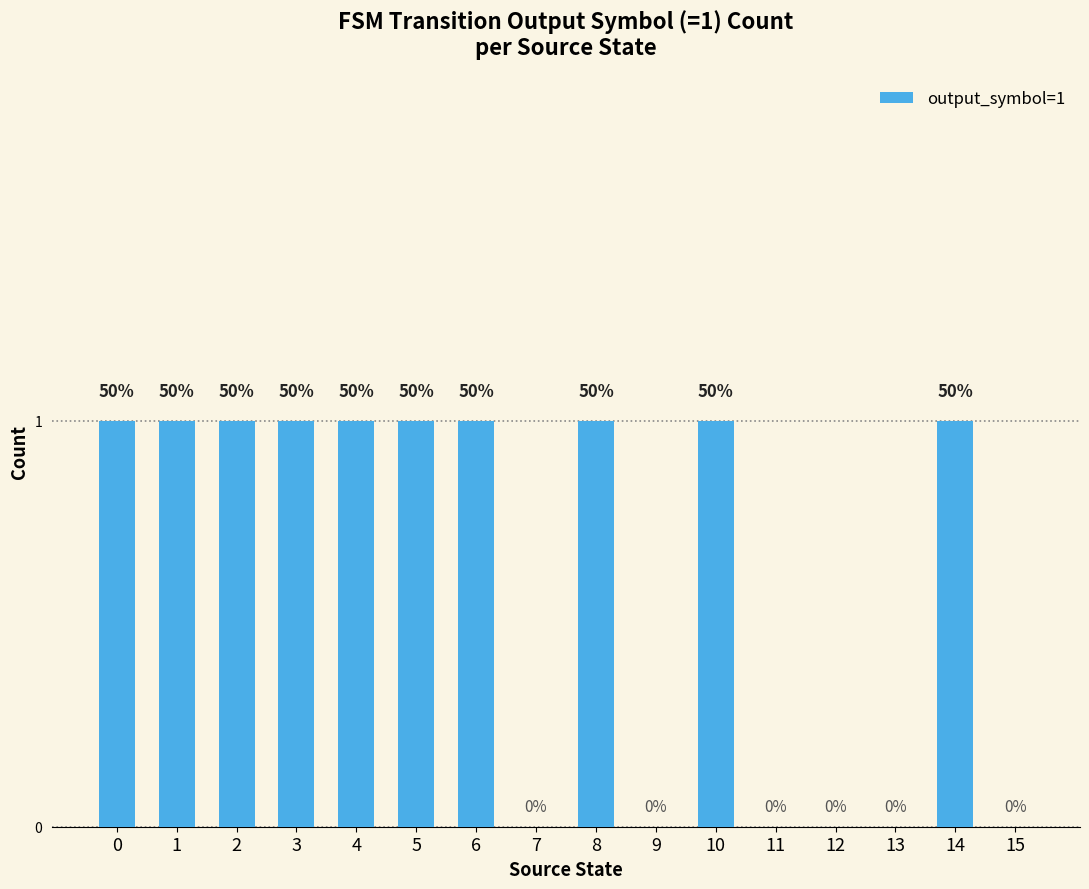

Count the values in the range 0 to 1.

16